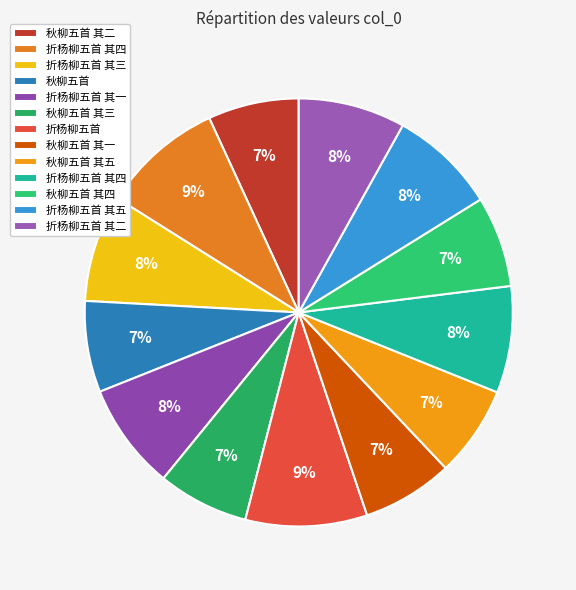

To the nearest percent, what is the difference between the largest and smallest slice percentages?

2%